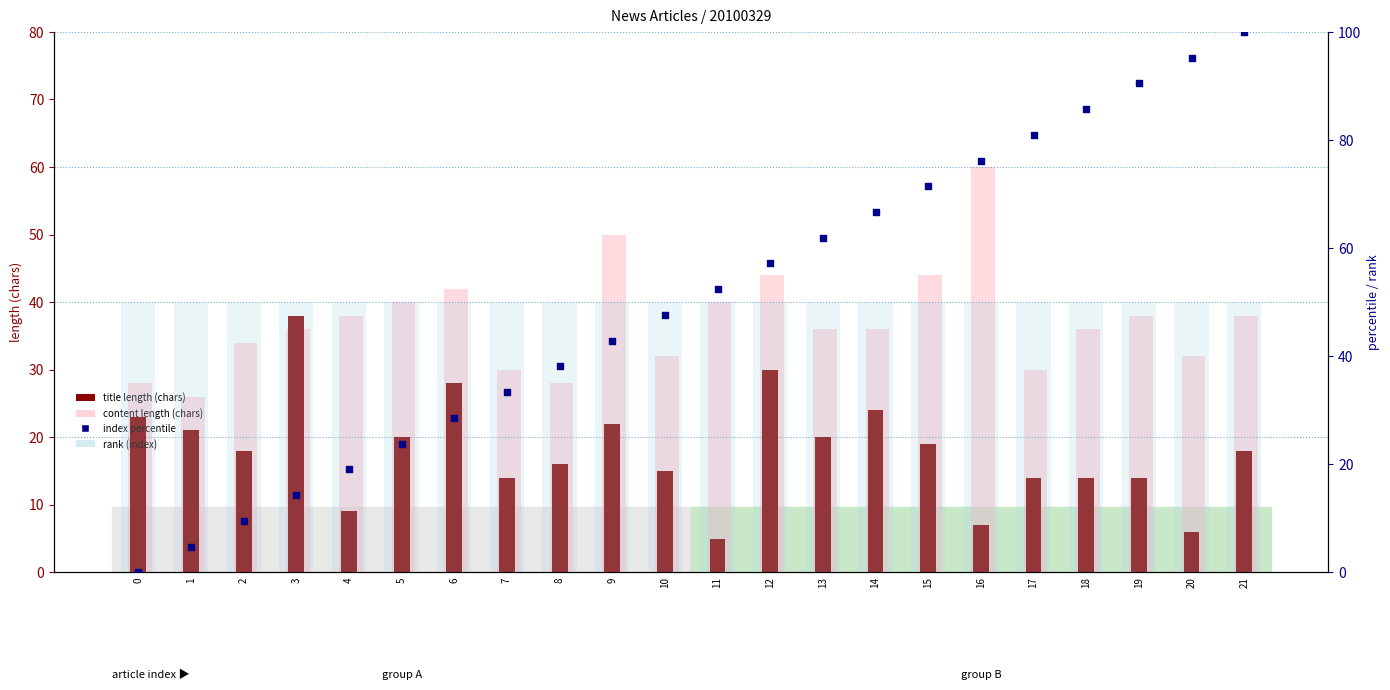

Which series has the widest spread of Y values?

index percentile